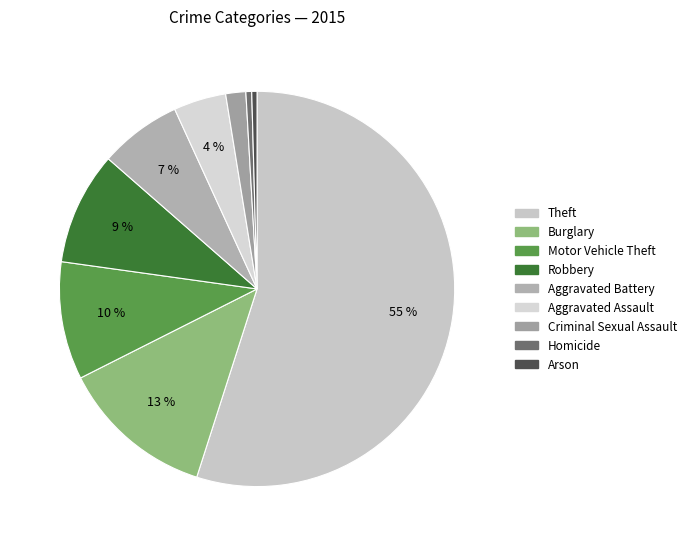

The Homicide slice represents 0% of the pie. True or false?

True